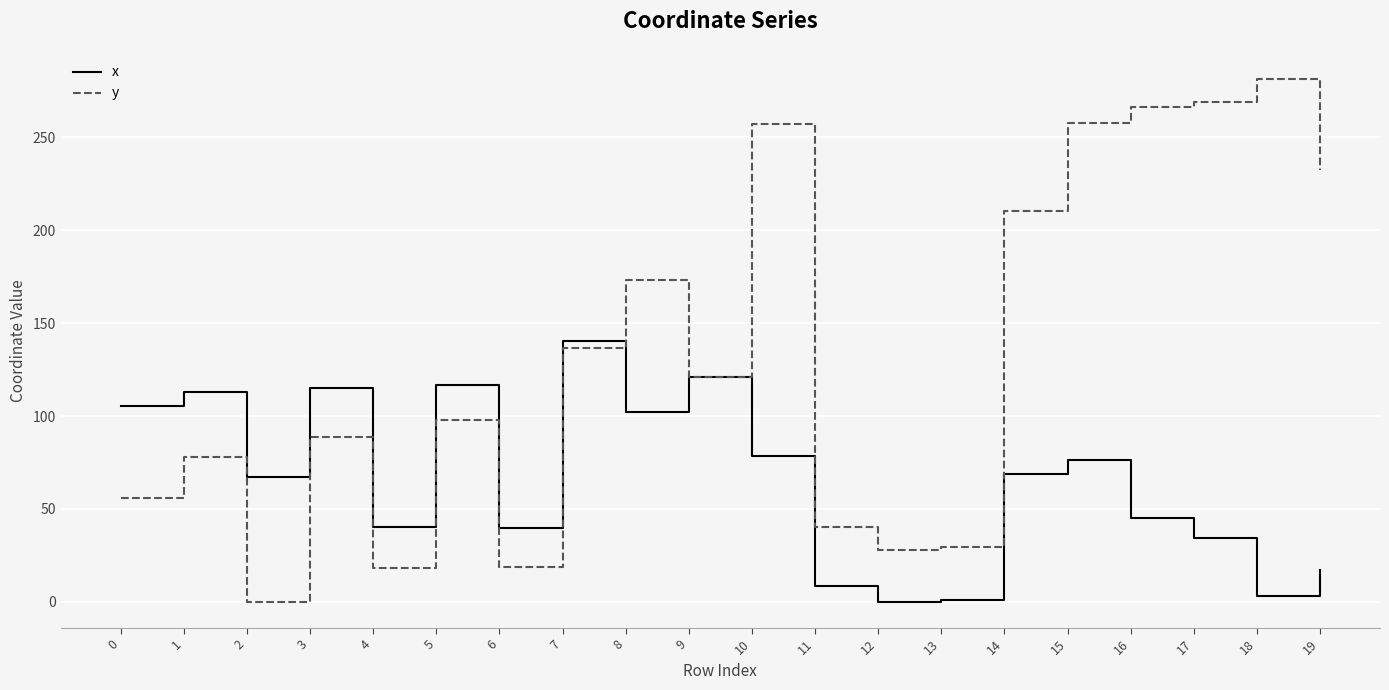

What is the average value of the x series?

64.7